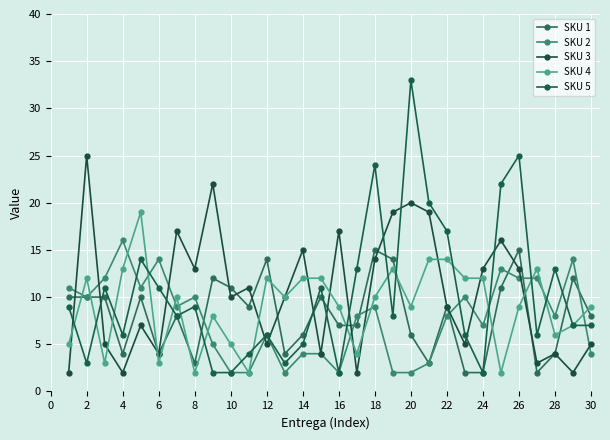

Where does the SKU 3 series first go above 10?

2